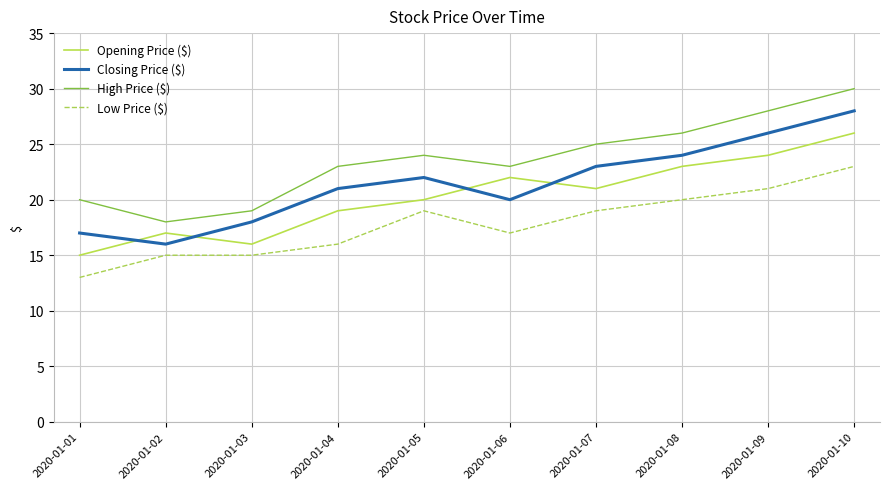

In Opening Price ($), how many points are lower than both neighbors (excluding endpoints)?

2